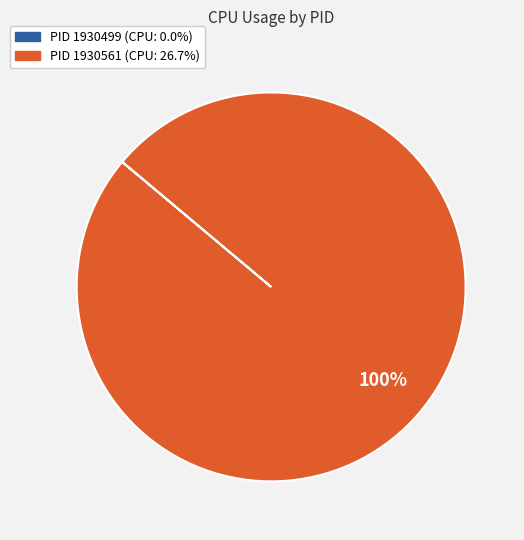

To the nearest percent, what is the average slice percentage?

50%